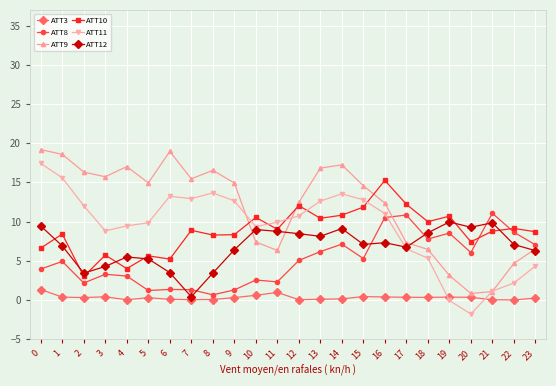

Is it true that ATT12 equals 17.2 at 19?

False